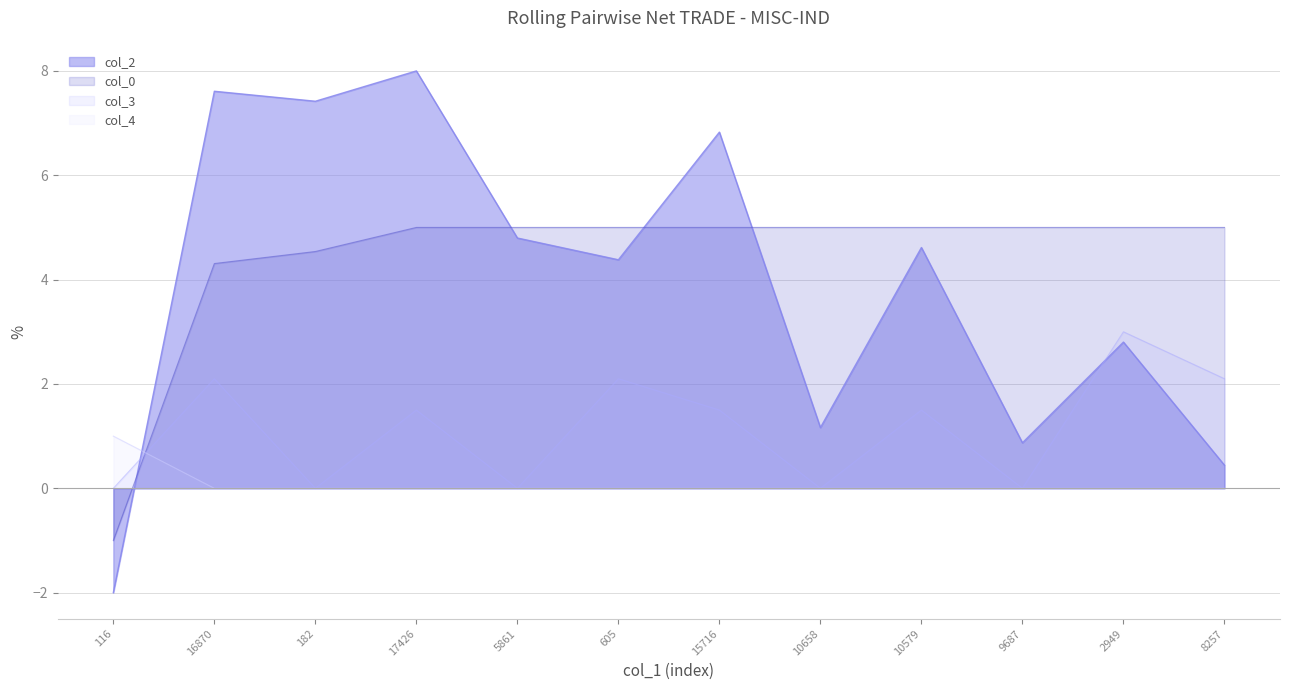

What is the label of the 8th point from the right?

5861